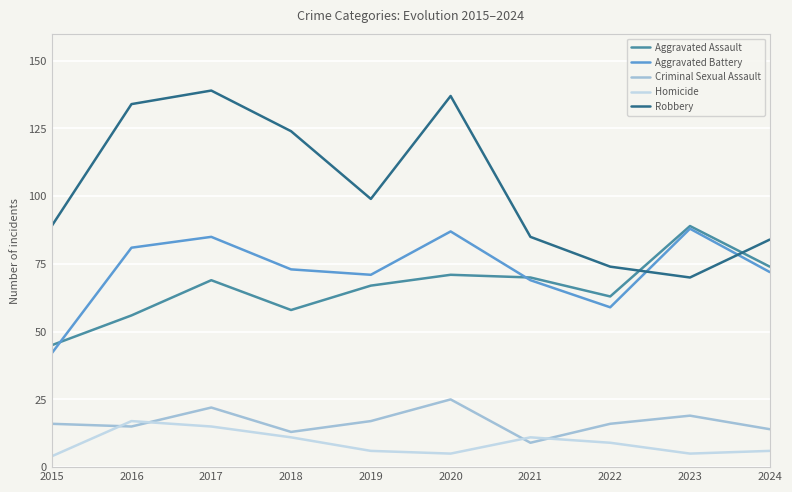

What is the approximate value of Criminal Sexual Assault at 2021, to the nearest 5?

10